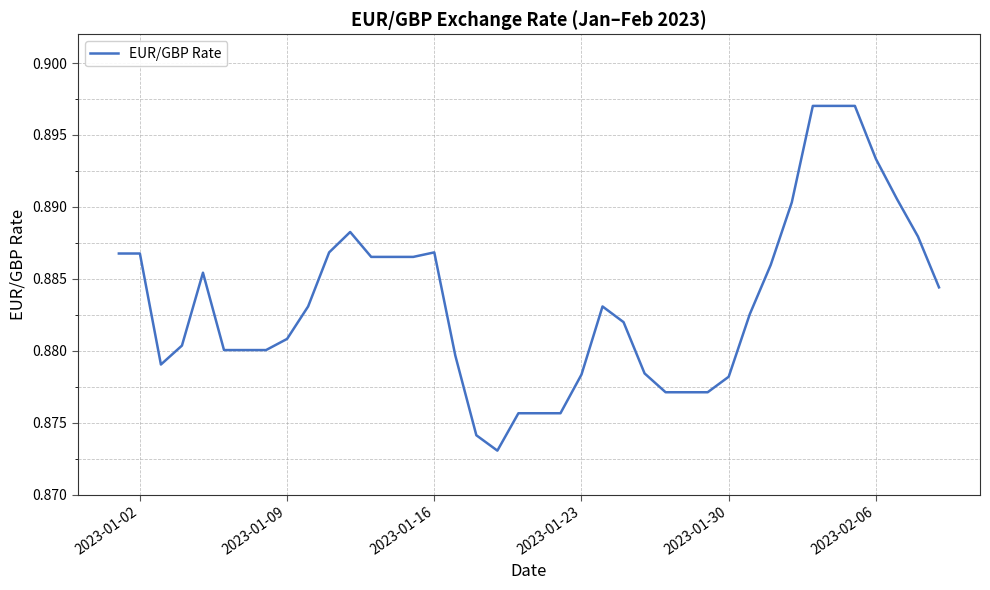

What is the smallest value displayed?

0.9